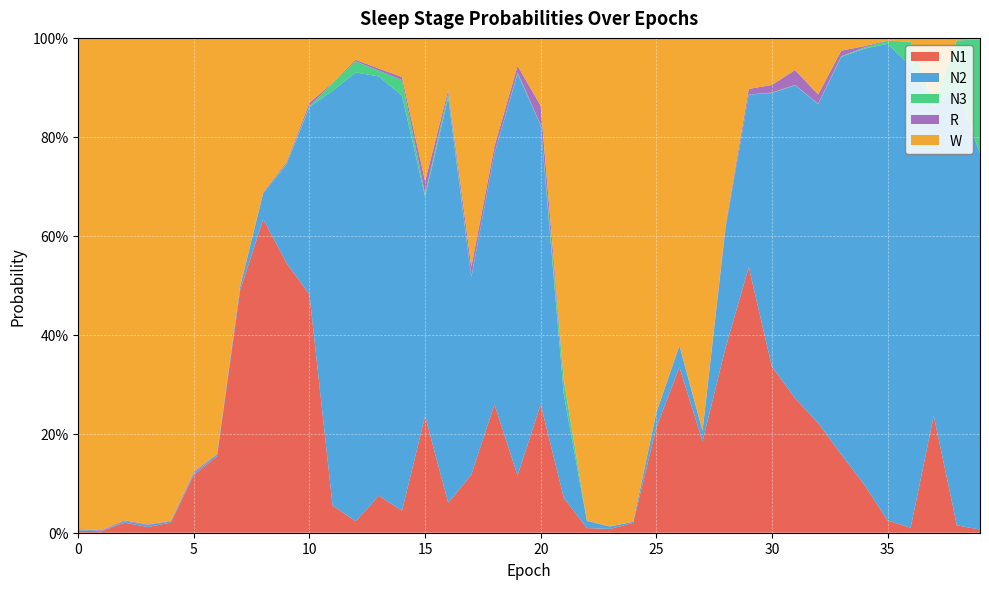

Reading left to right, list all the values displayed in this chart.

N1: 0.0	0.0	0.0	0.0	0.0	0.1	0.2	0.5	0.6	0.5	0.5	0.1	0.0	0.1	0.0	0.2	0.1	0.1	0.3	0.1	0.3	0.1	0.0	0.0	0.0	0.2	0.3	0.2	0.4	0.5	0.3	0.3	0.2	0.2	0.1	0.0	0.0	0.2	0.0	0.0
N2: 0.0	0.0	0.0	0.0	0.0	0.0	0.0	0.0	0.1	0.2	0.4	0.8	0.9	0.8	0.8	0.4	0.8	0.4	0.5	0.8	0.6	0.2	0.0	0.0	0.0	0.0	0.0	0.0	0.2	0.3	0.6	0.6	0.6	0.8	0.9	1.0	0.9	0.6	0.9	0.8
N3: 0.0	0.0	0.0	0.0	0.0	0.0	0.0	0.0	0.0	0.0	0.0	0.0	0.0	0.0	0.0	0.0	0.0	0.0	0.0	0.0	0.0	0.0	0.0	0.0	0.0	0.0	0.0	0.0	0.0	0.0	0.0	0.0	0.0	0.0	0.0	0.0	0.0	0.0	0.1	0.2
R: 0.0	0.0	0.0	0.0	0.0	0.0	0.0	0.0	0.0	0.0	0.0	0.0	0.0	0.0	0.0	0.0	0.0	0.0	0.0	0.0	0.0	0.0	0.0	0.0	0.0	0.0	0.0	0.0	0.0	0.0	0.0	0.0	0.0	0.0	0.0	0.0	0.0	0.0	0.0	0.0
W: 1.0	1.0	1.0	1.0	1.0	0.9	0.8	0.5	0.3	0.3	0.1	0.1	0.0	0.1	0.1	0.3	0.1	0.5	0.2	0.1	0.1	0.7	1.0	1.0	1.0	0.8	0.6	0.8	0.4	0.1	0.1	0.1	0.1	0.0	0.0	0.0	0.0	0.1	0.0	0.0